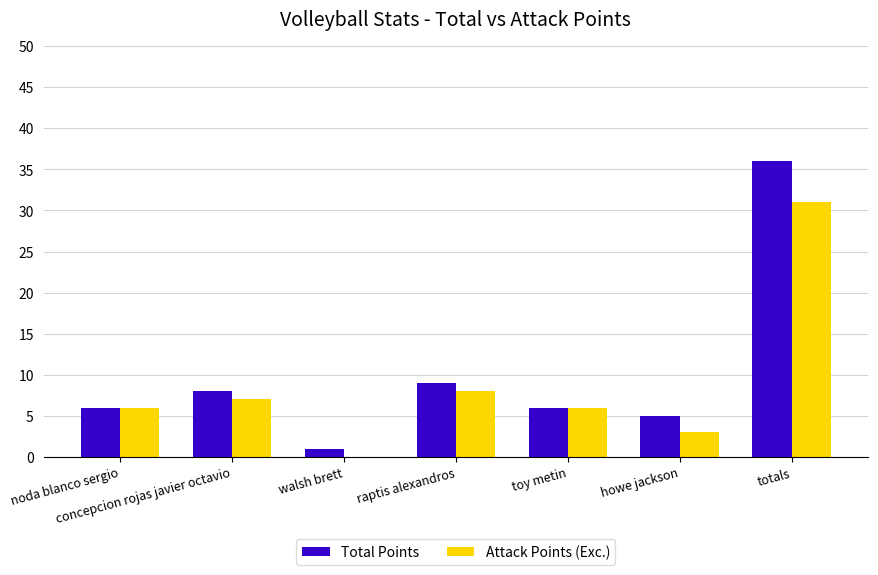

The Total Points series shows 1 at walsh brett. True or false?

True